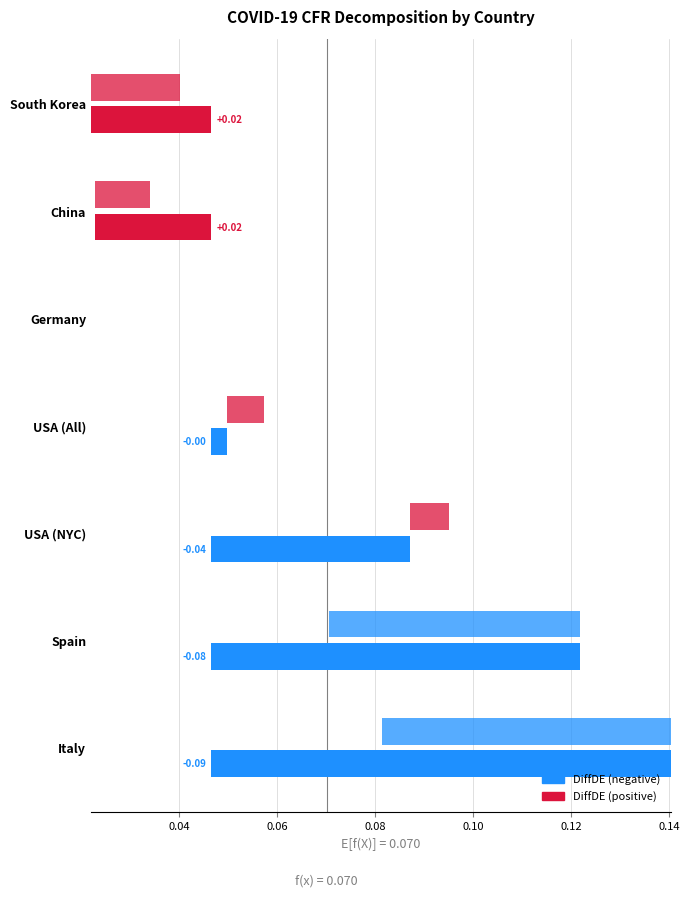

Is the value of DiffDE at USA (All) greater than the value of AgeCompDE at USA (NYC)?

No